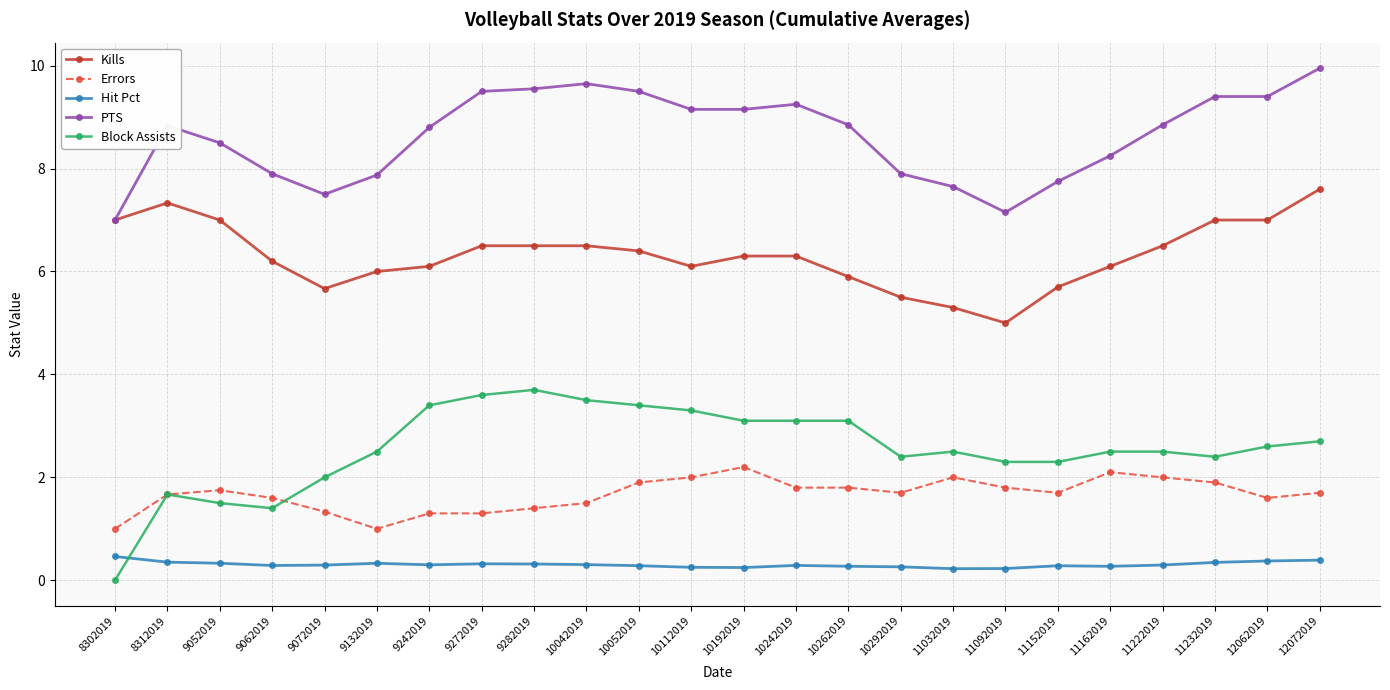

What value does the PTS series have at 8312019?

8.8